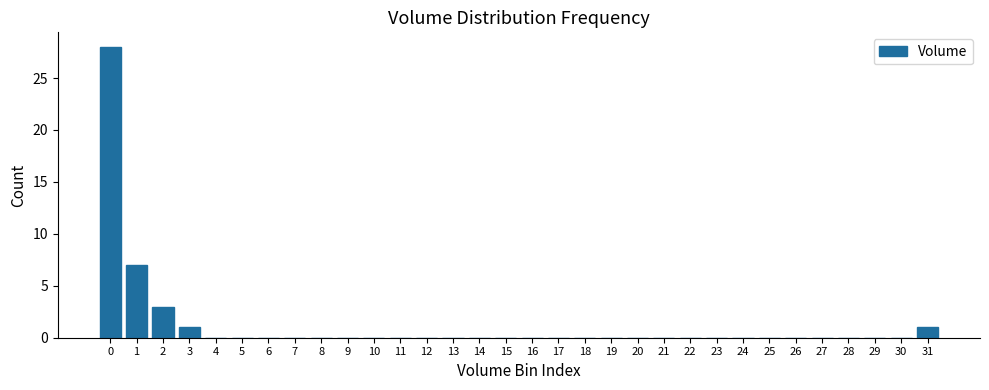

What is the maximum value shown in the chart?

28